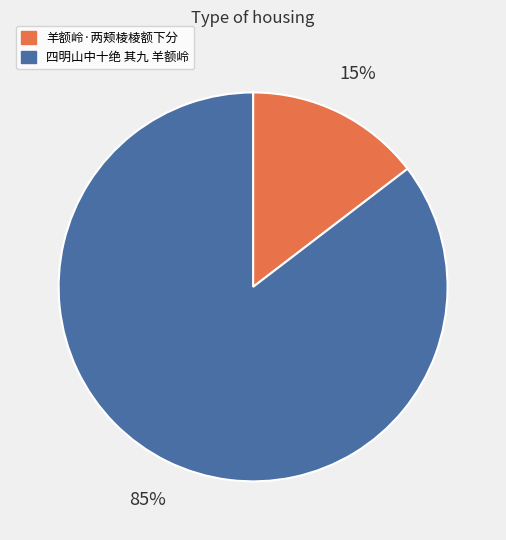

To the nearest percent, what is the average slice percentage?

50%